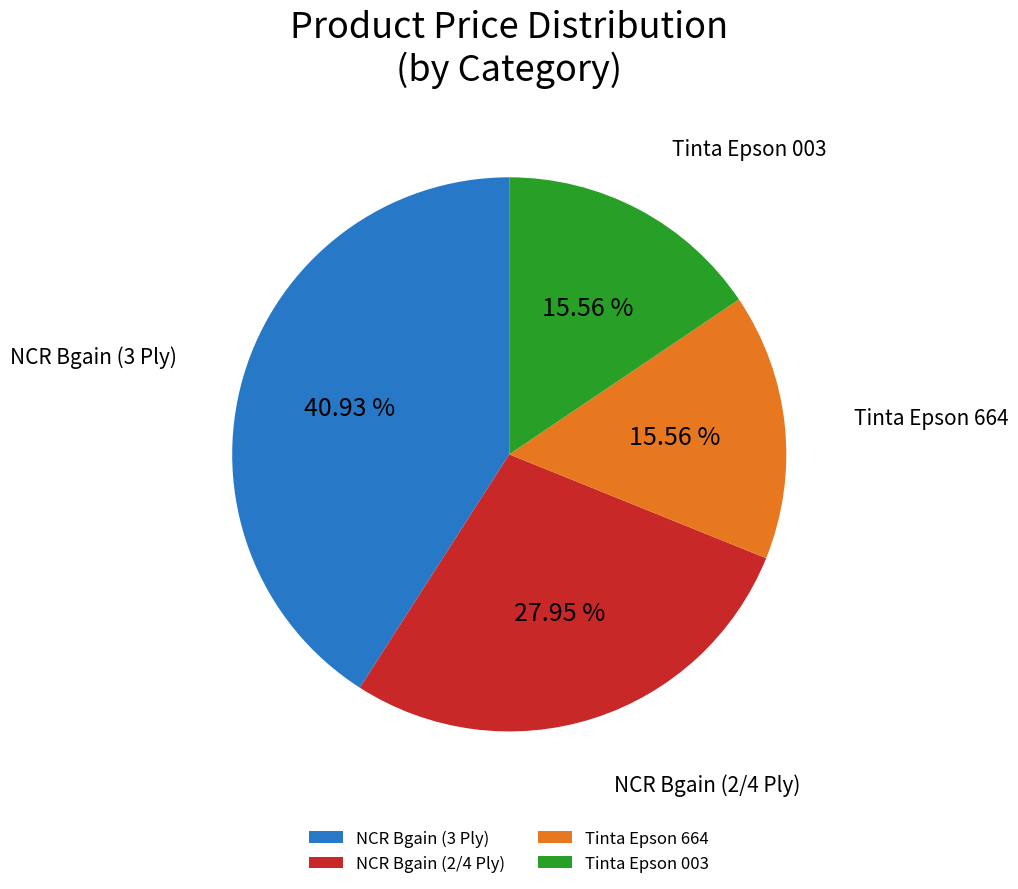

To the nearest percent, what is the average slice percentage?

25%